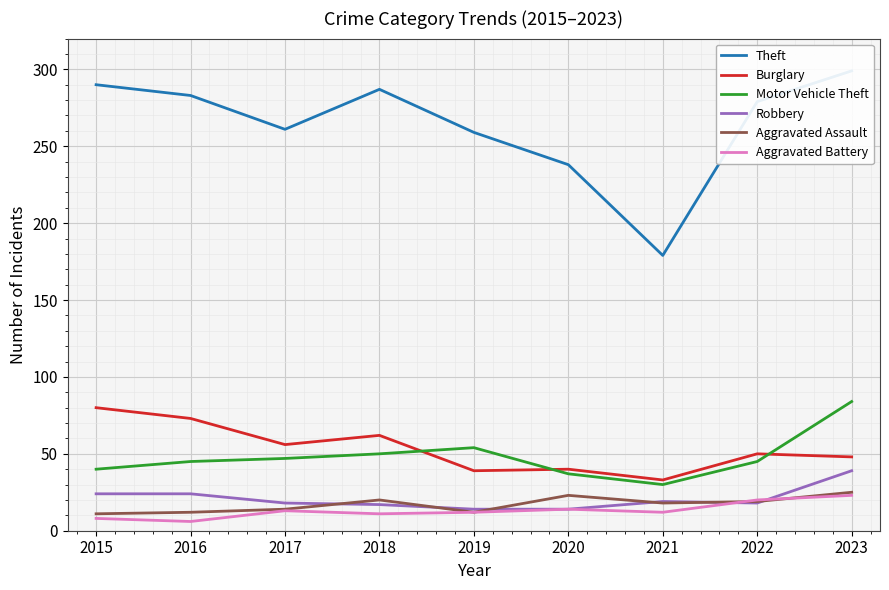

What is the total value across all series at 2019?

390